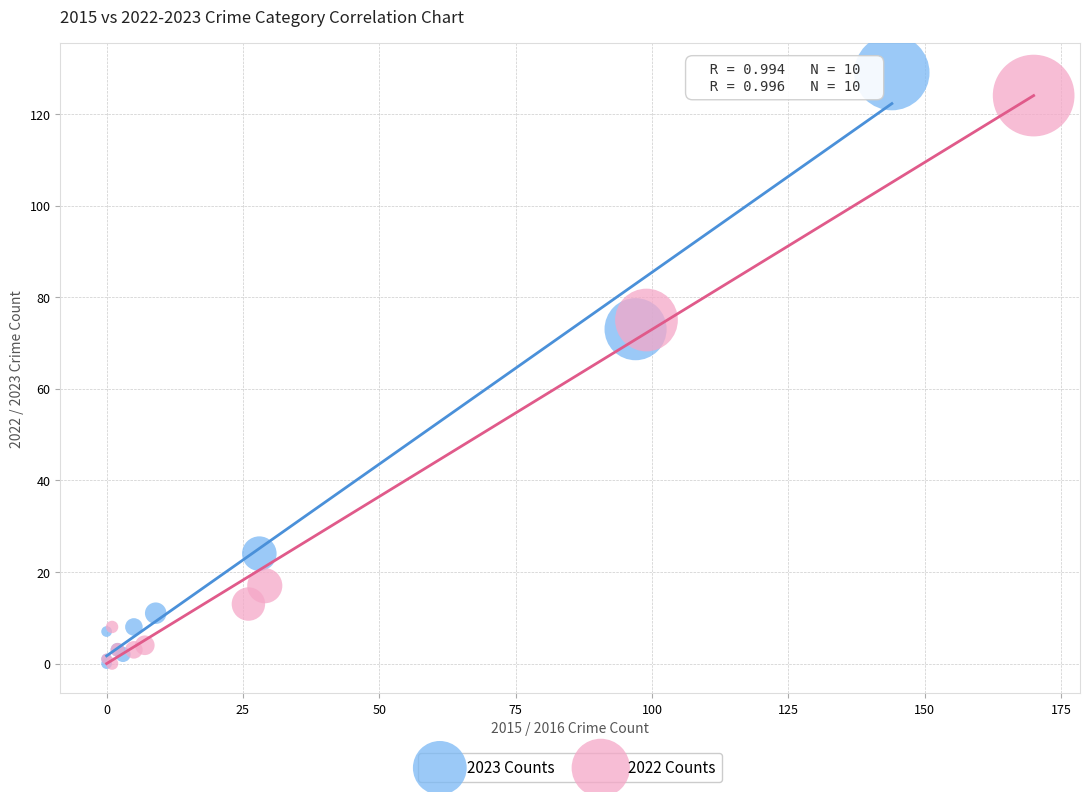

Which series has the largest Y range (max minus min)?

2023 Counts